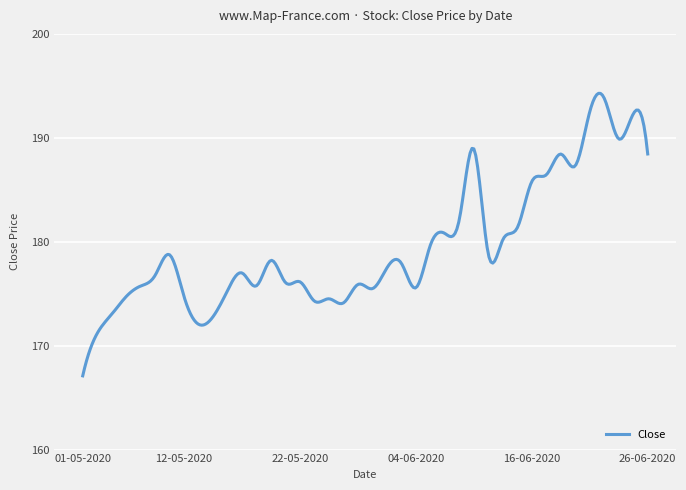

What is the maximum value shown in the chart?

194.3